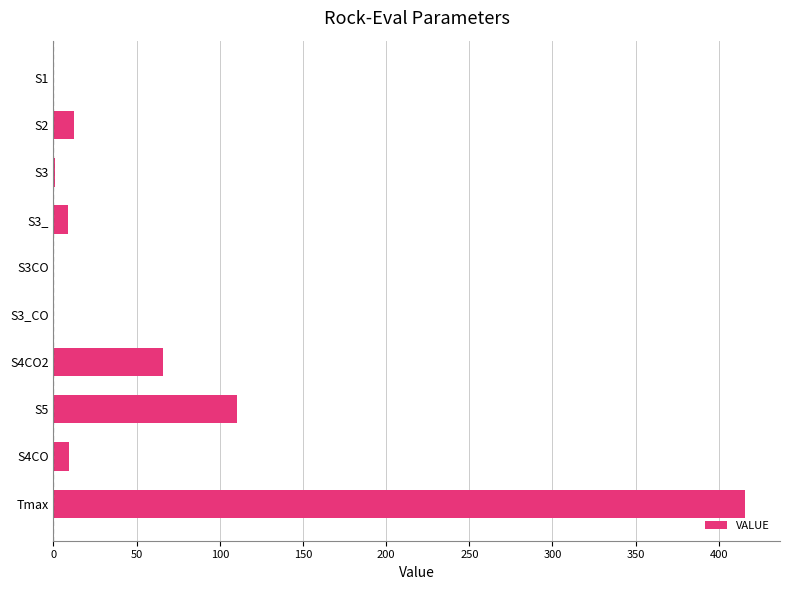

What is the sum of all values?

624.2